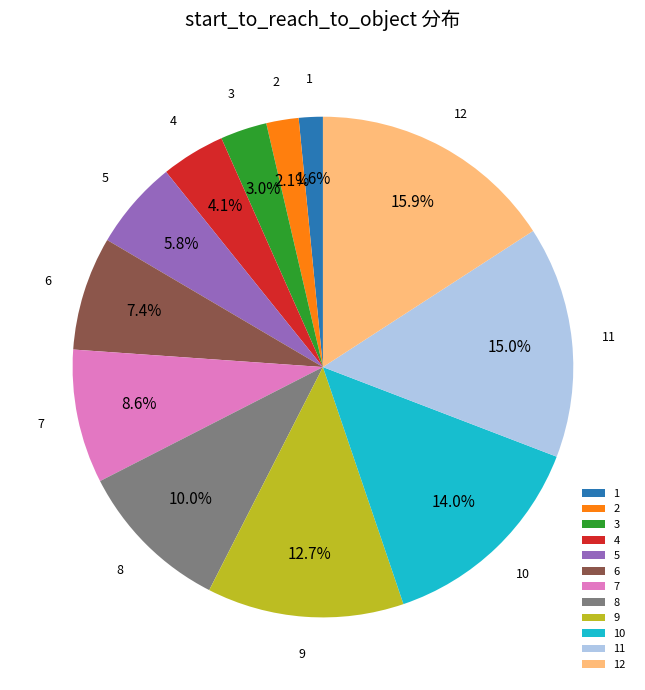

What percentage is the 3 slice, to the nearest percent?

3%